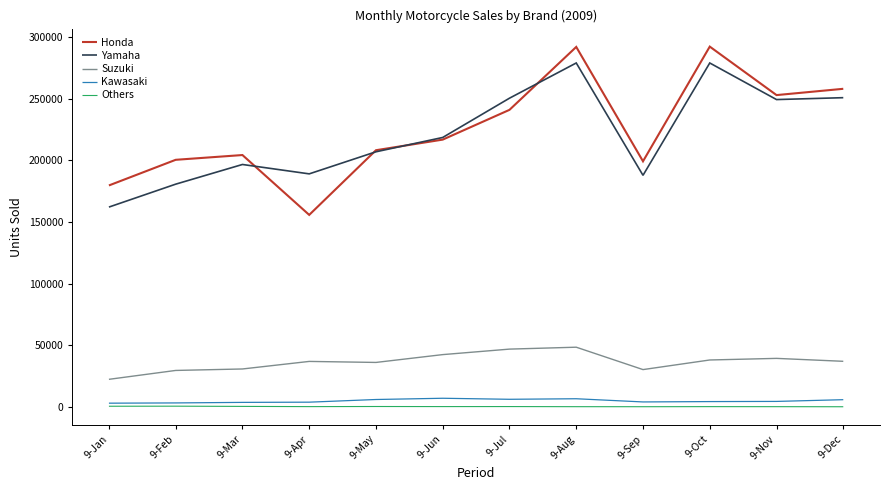

At 9-Mar, list the series in order from largest to smallest.

Honda, Yamaha, Suzuki, Kawasaki, Others